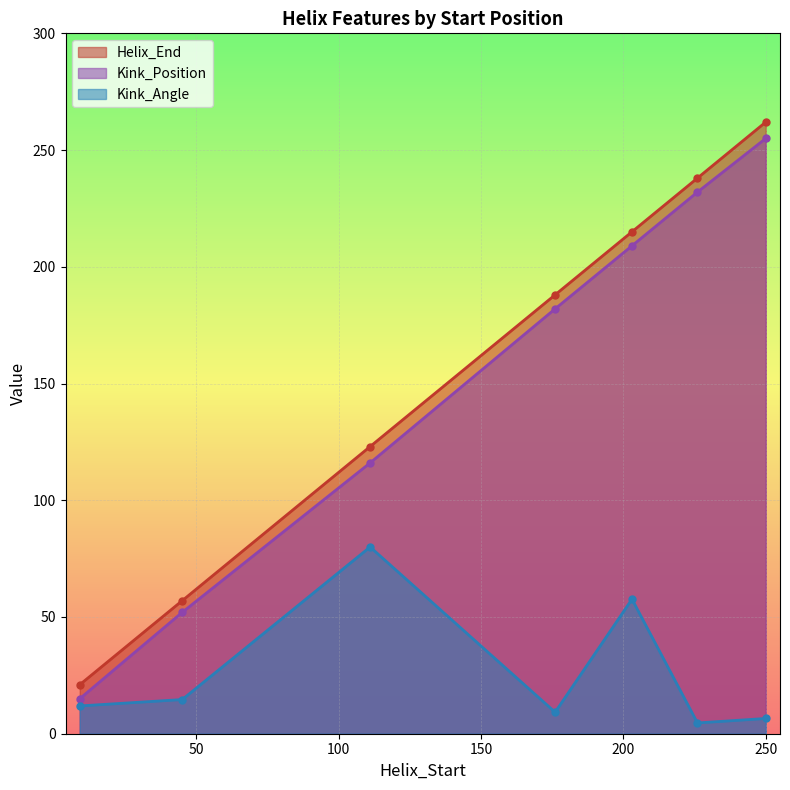

Does the chart have visible grid lines?

Yes